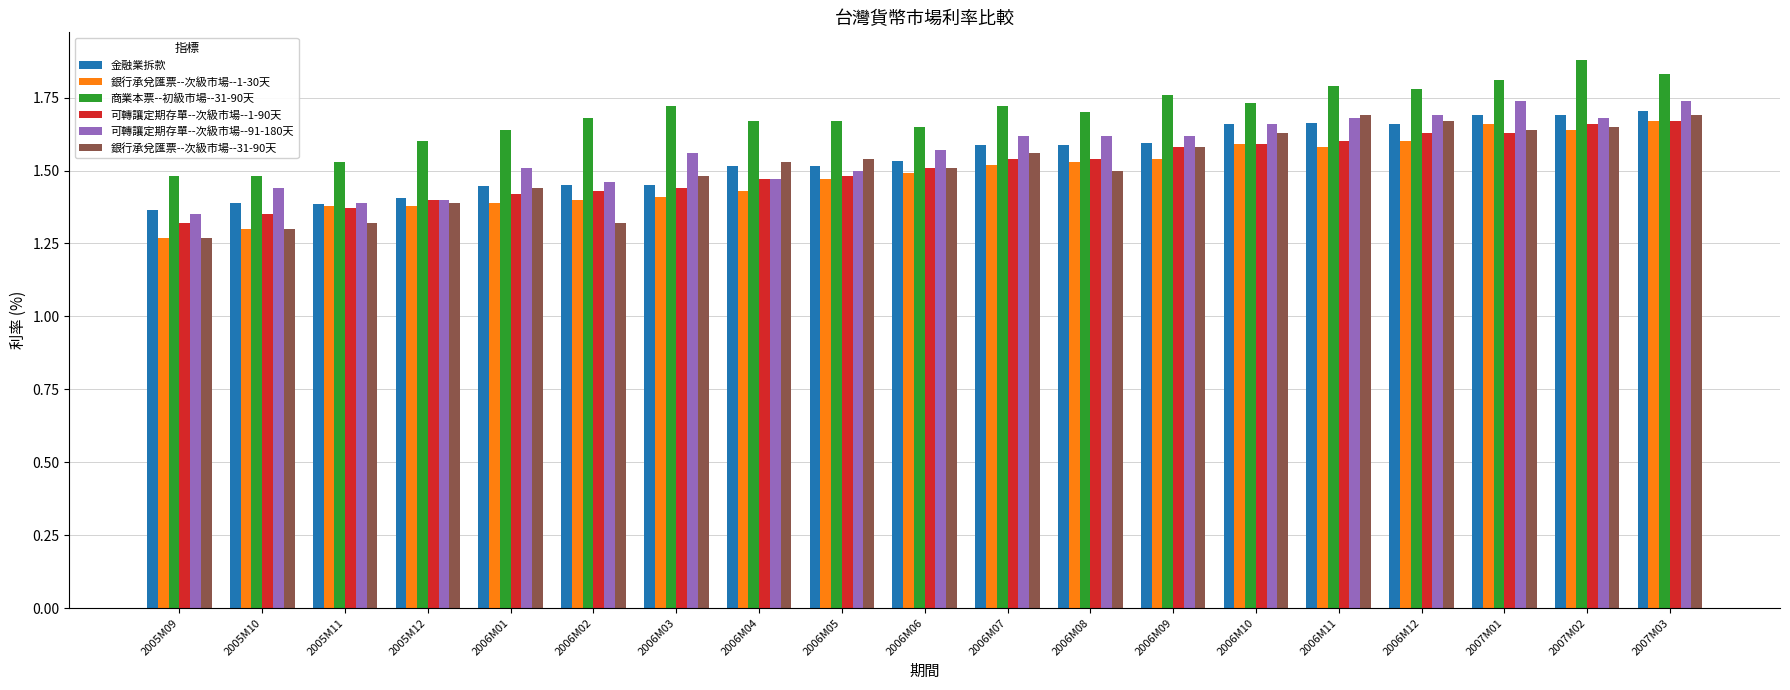

How many 可轉讓定期存單--次級市場--1-90天 values are between 1 and 2?

19